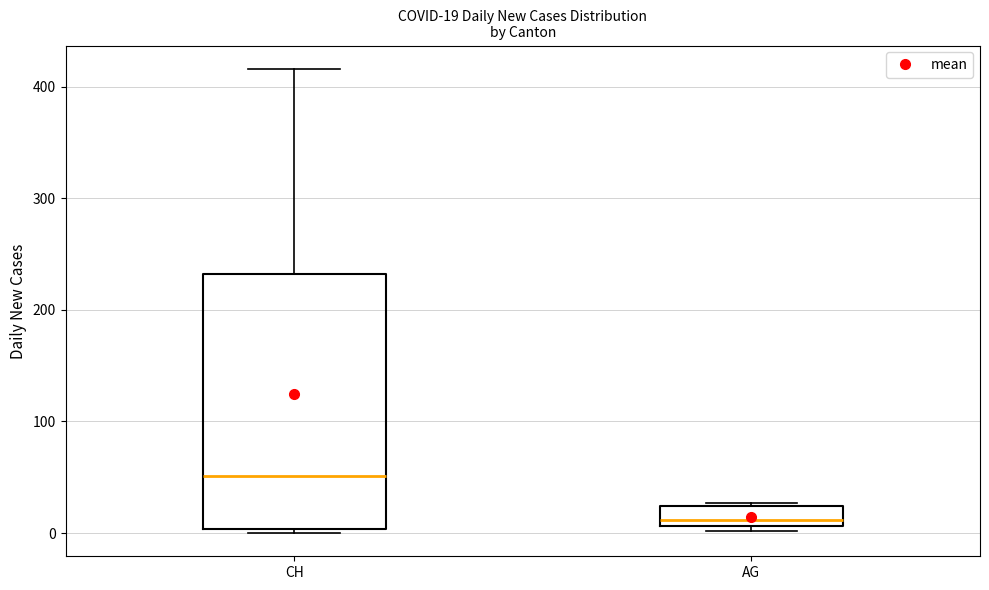

Which box's median line is the highest?

CH